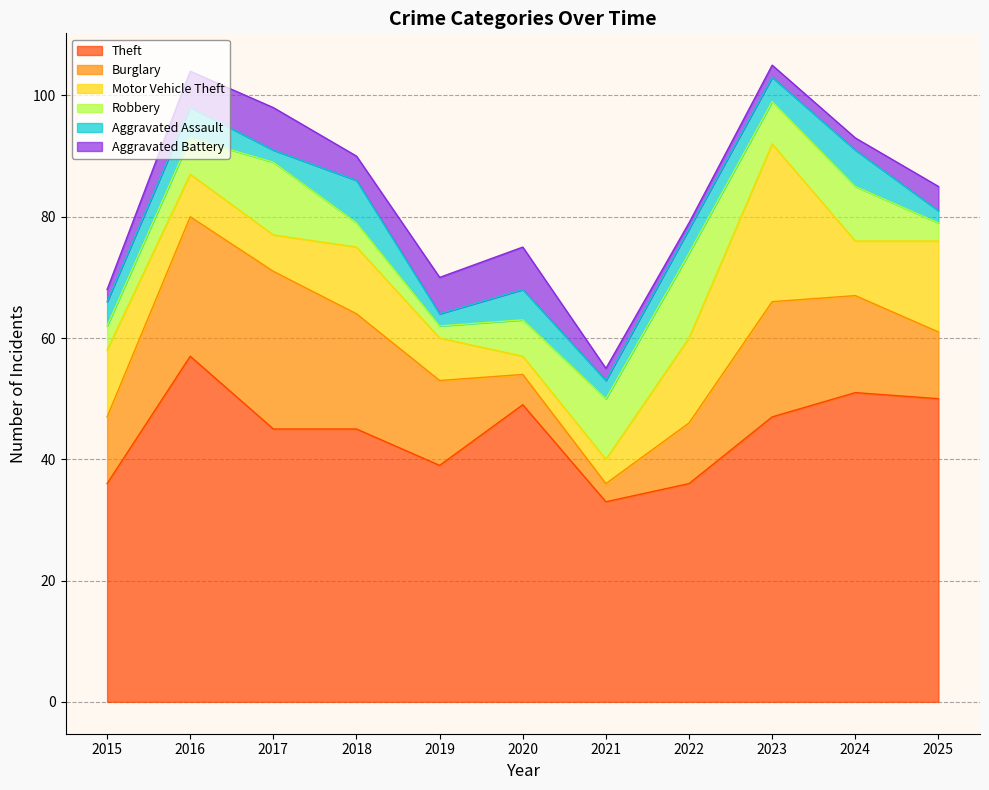

True or false: Motor Vehicle Theft has a value of 5 at 2019.

False